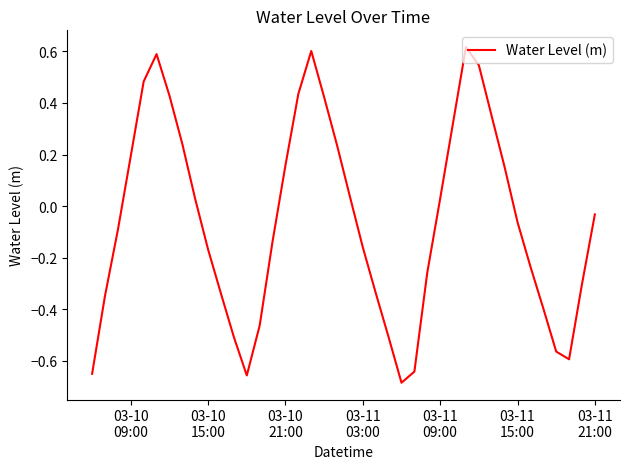

What is the difference between the maximum and minimum values?

1.3